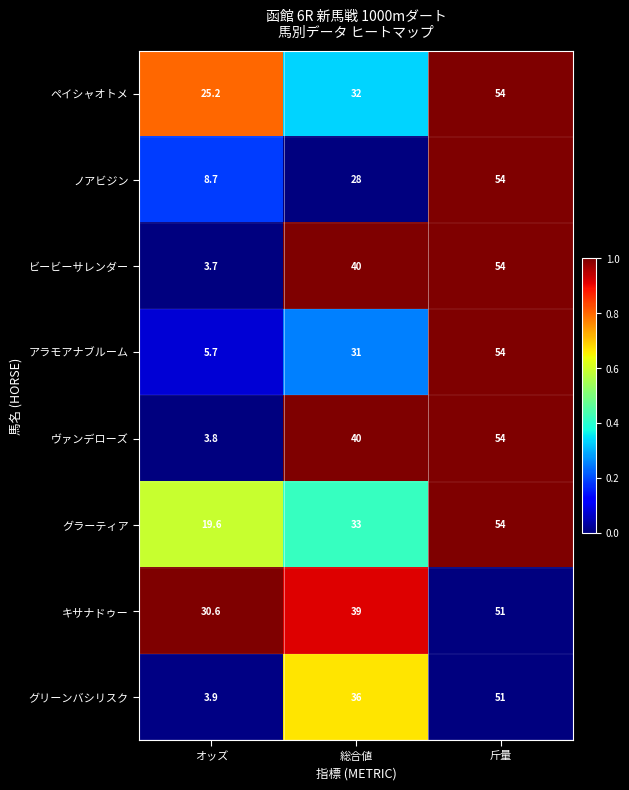

At which category is the sum across all series the highest?

斤量